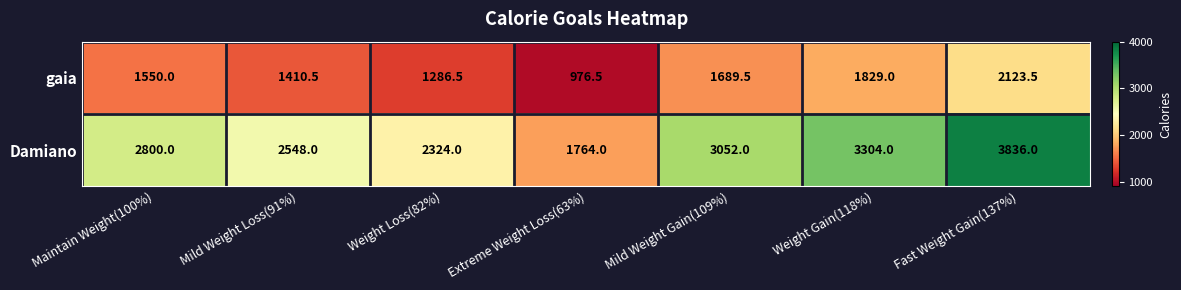

Rank the series at Mild Weight Loss(91%) from lowest to highest value.

gaia, Damiano